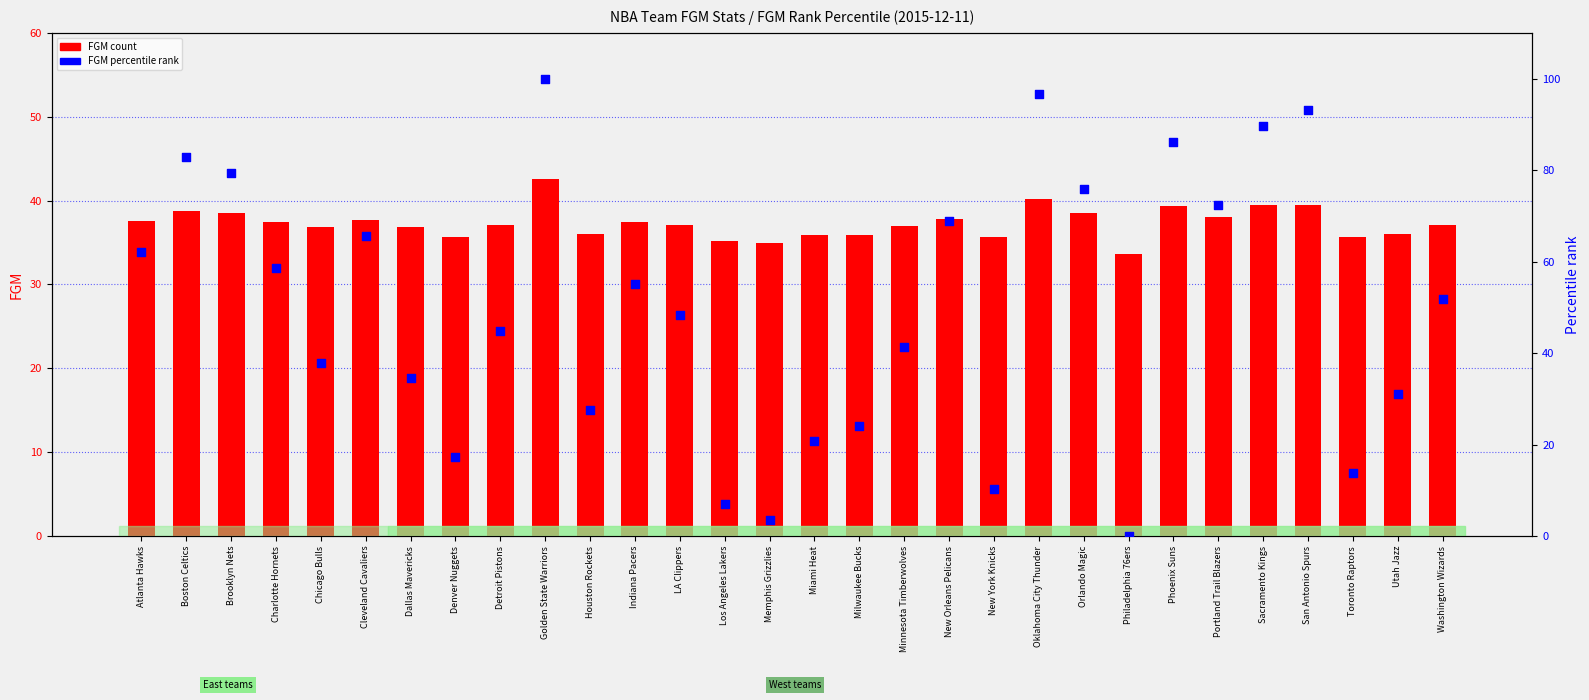

Which series has the largest total across all categories?

FGM_RANK (percentile)